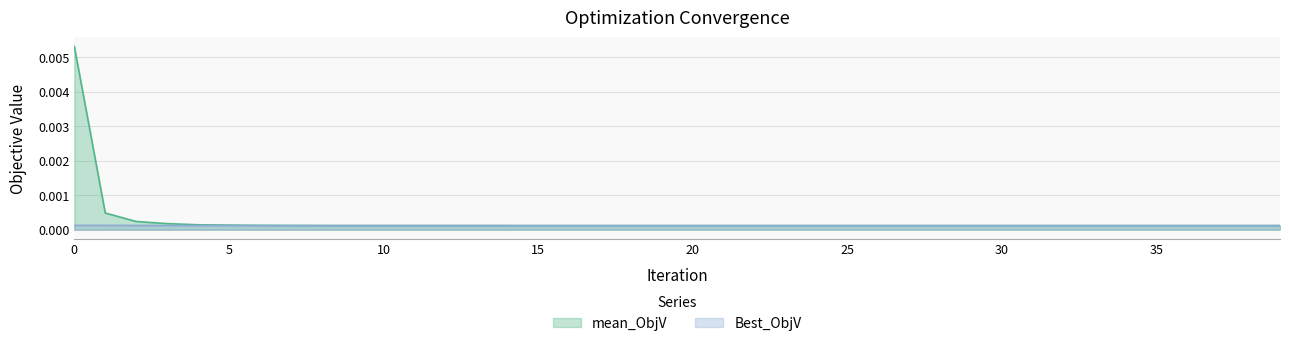

Is the value of Best_ObjV at 26 greater than the value of mean_ObjV at 15?

No